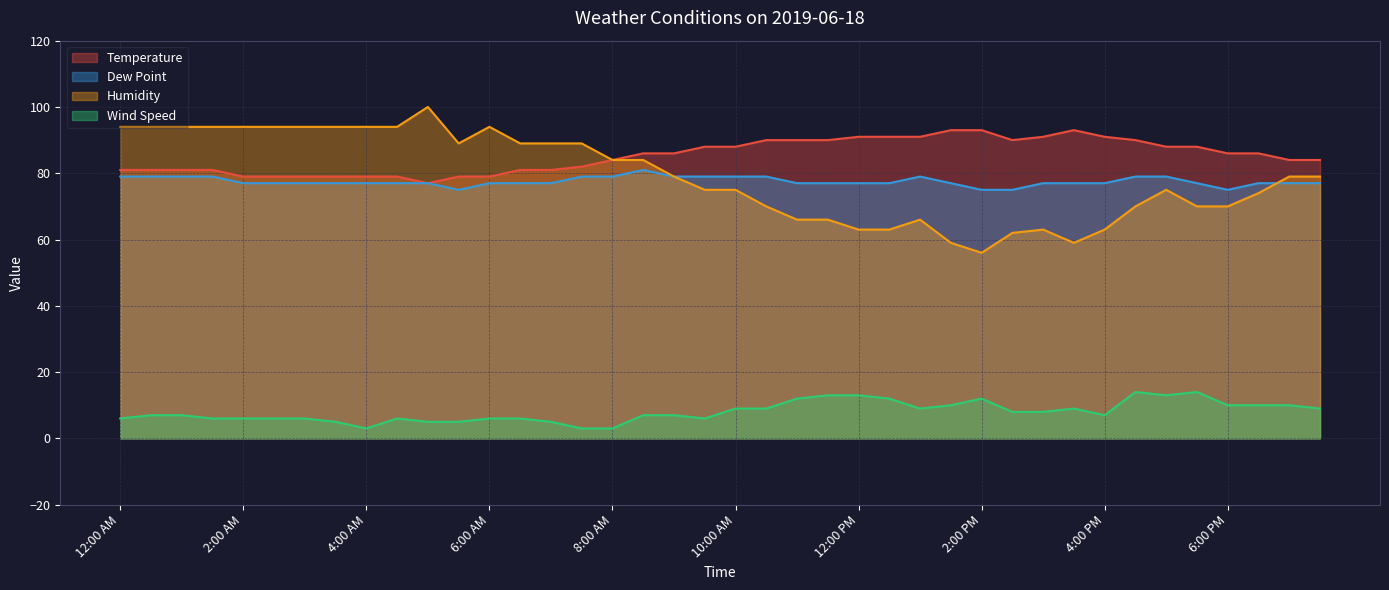

Reading right to left, transcribe all the data shown in this chart.

Temperature: 7:30 PM=84	7:00 PM=84	6:30 PM=86	6:00 PM=86	5:30 PM=88	5:00 PM=88	4:30 PM=90	4:00 PM=91	3:30 PM=93	3:00 PM=91	2:30 PM=90	2:00 PM=93	1:30 PM=93	1:00 PM=91	12:30 PM=91	12:00 PM=91	11:30 AM=90	11:00 AM=90	10:30 AM=90	10:00 AM=88	9:30 AM=88	9:00 AM=86	8:30 AM=86	8:00 AM=84	7:30 AM=82	7:00 AM=81	6:30 AM=81	6:00 AM=79	5:30 AM=79	5:00 AM=77	4:30 AM=79	4:00 AM=79	3:30 AM=79	3:00 AM=79	2:30 AM=79	2:00 AM=79	1:30 AM=81	1:00 AM=81	12:30 AM=81	12:00 AM=81
Dew Point: 7:30 PM=77	7:00 PM=77	6:30 PM=77	6:00 PM=75	5:30 PM=77	5:00 PM=79	4:30 PM=79	4:00 PM=77	3:30 PM=77	3:00 PM=77	2:30 PM=75	2:00 PM=75	1:30 PM=77	1:00 PM=79	12:30 PM=77	12:00 PM=77	11:30 AM=77	11:00 AM=77	10:30 AM=79	10:00 AM=79	9:30 AM=79	9:00 AM=79	8:30 AM=81	8:00 AM=79	7:30 AM=79	7:00 AM=77	6:30 AM=77	6:00 AM=77	5:30 AM=75	5:00 AM=77	4:30 AM=77	4:00 AM=77	3:30 AM=77	3:00 AM=77	2:30 AM=77	2:00 AM=77	1:30 AM=79	1:00 AM=79	12:30 AM=79	12:00 AM=79
Humidity: 7:30 PM=79	7:00 PM=79	6:30 PM=74	6:00 PM=70	5:30 PM=70	5:00 PM=75	4:30 PM=70	4:00 PM=63	3:30 PM=59	3:00 PM=63	2:30 PM=62	2:00 PM=56	1:30 PM=59	1:00 PM=66	12:30 PM=63	12:00 PM=63	11:30 AM=66	11:00 AM=66	10:30 AM=70	10:00 AM=75	9:30 AM=75	9:00 AM=79	8:30 AM=84	8:00 AM=84	7:30 AM=89	7:00 AM=89	6:30 AM=89	6:00 AM=94	5:30 AM=89	5:00 AM=100	4:30 AM=94	4:00 AM=94	3:30 AM=94	3:00 AM=94	2:30 AM=94	2:00 AM=94	1:30 AM=94	1:00 AM=94	12:30 AM=94	12:00 AM=94
Wind Speed: 7:30 PM=9	7:00 PM=10	6:30 PM=10	6:00 PM=10	5:30 PM=14	5:00 PM=13	4:30 PM=14	4:00 PM=7	3:30 PM=9	3:00 PM=8	2:30 PM=8	2:00 PM=12	1:30 PM=10	1:00 PM=9	12:30 PM=12	12:00 PM=13	11:30 AM=13	11:00 AM=12	10:30 AM=9	10:00 AM=9	9:30 AM=6	9:00 AM=7	8:30 AM=7	8:00 AM=3	7:30 AM=3	7:00 AM=5	6:30 AM=6	6:00 AM=6	5:30 AM=5	5:00 AM=5	4:30 AM=6	4:00 AM=3	3:30 AM=5	3:00 AM=6	2:30 AM=6	2:00 AM=6	1:30 AM=6	1:00 AM=7	12:30 AM=7	12:00 AM=6